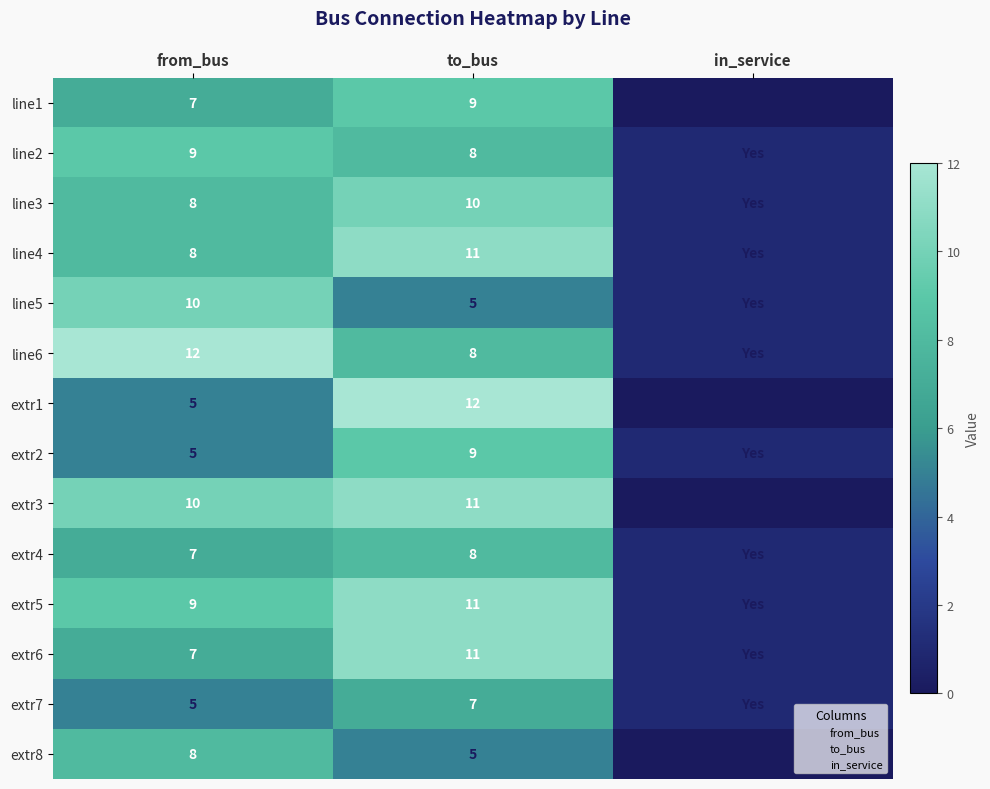

What is the total value across all series at to_bus?

125